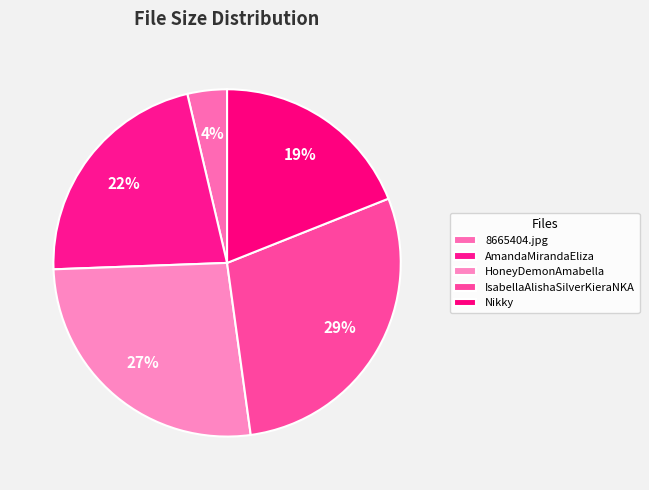

To the nearest percent, what is the average slice percentage?

20%